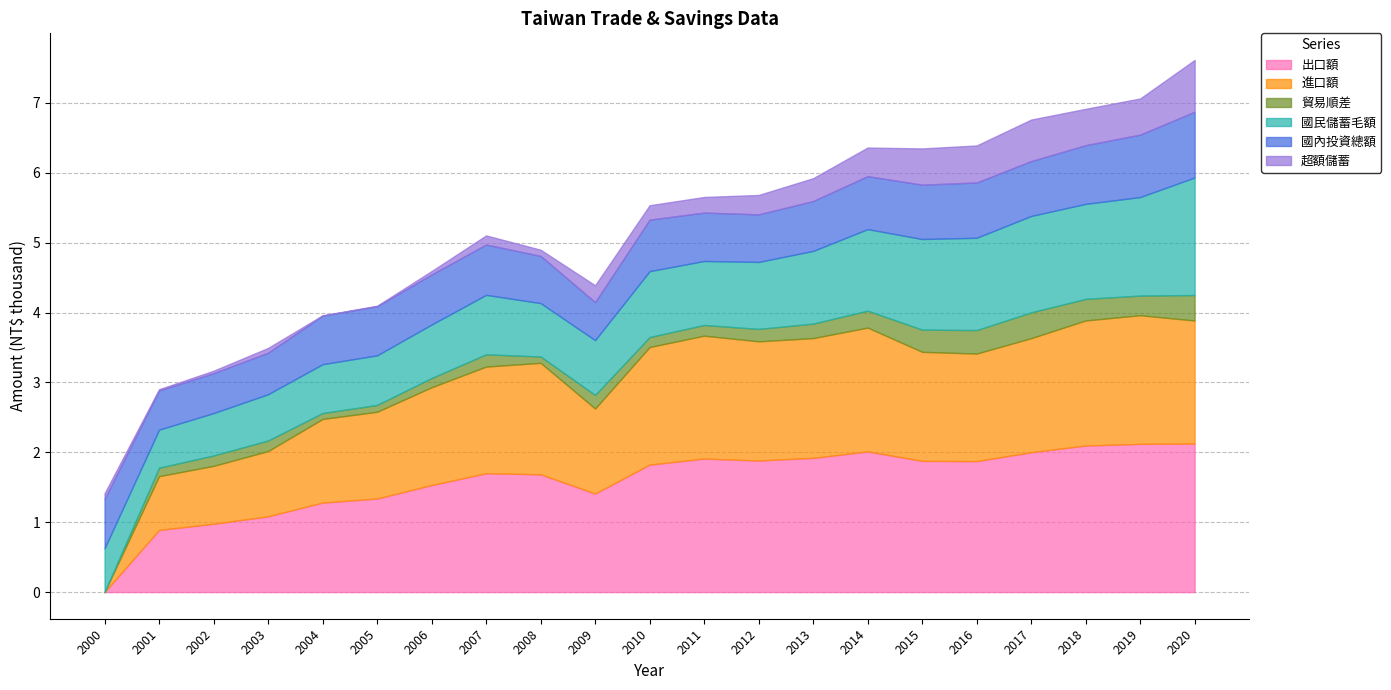

What is the maximum value for 出口額?

2.1